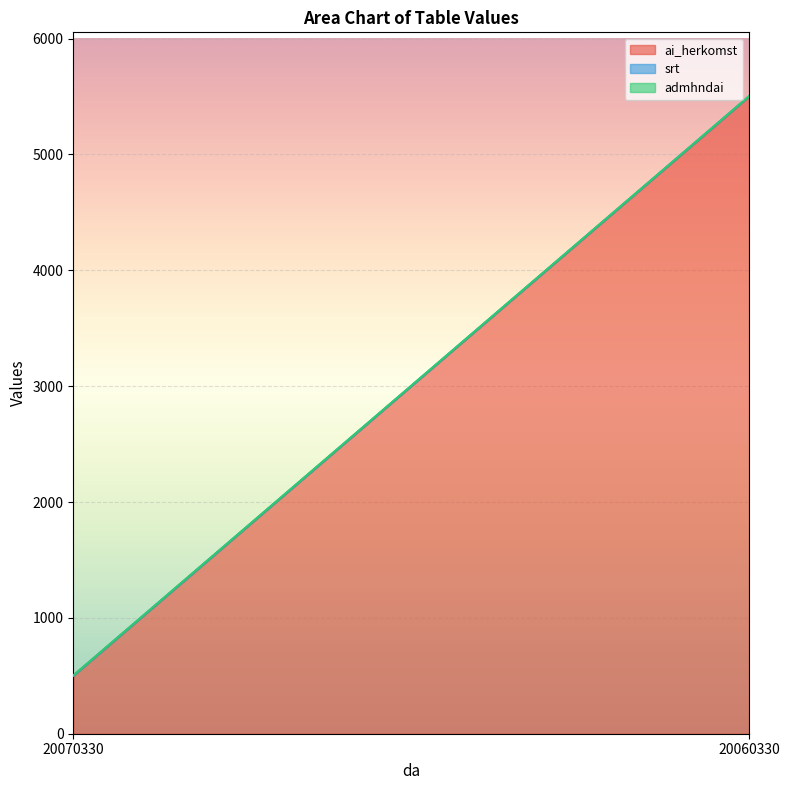

Reading left to right, transcribe all the data shown in this chart.

ai_herkomst: 500	500	5501	5501
srt: 1	1	2	2
admhndai: 2	2	1	1